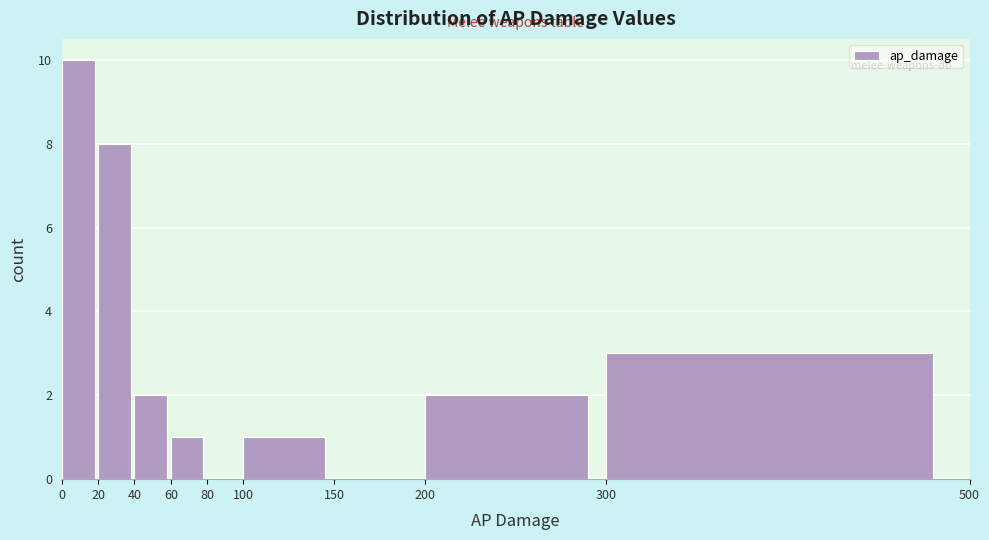

Reading left to right, list every bar in this chart as the range it spans on the x-axis followed by its height. The values are not printed on the chart, so give them approximately, as read against the axis.

0 to 20: 10
20 to 40: 8
40 to 60: 2
60 to 80: 1
80 to 100: 0
100 to 150: 1
150 to 200: 0
200 to 300: 2
300 to 500: 3